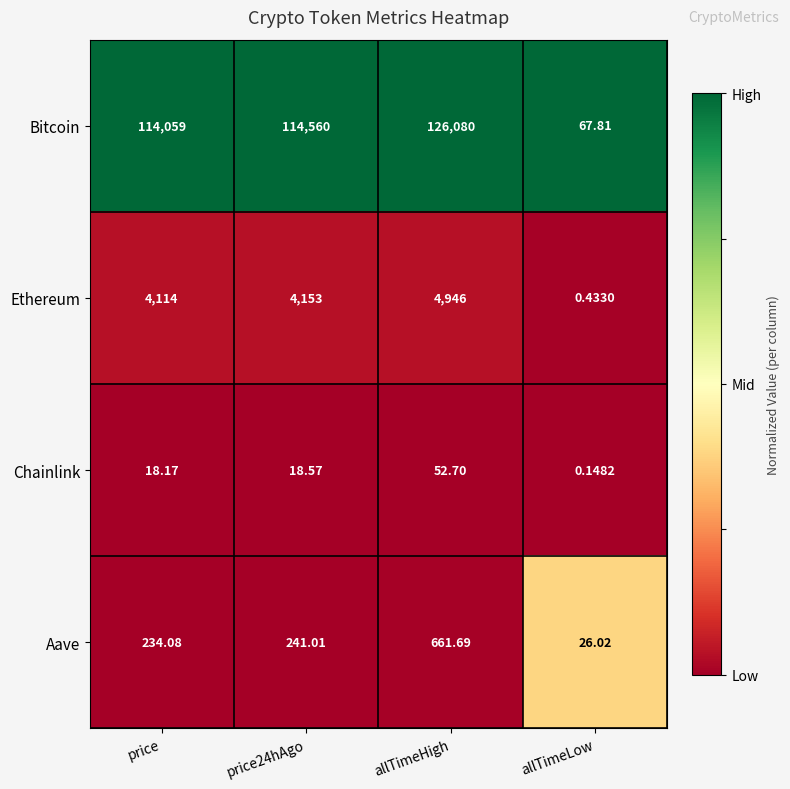

At which category is the sum across all series the highest?

allTimeHigh